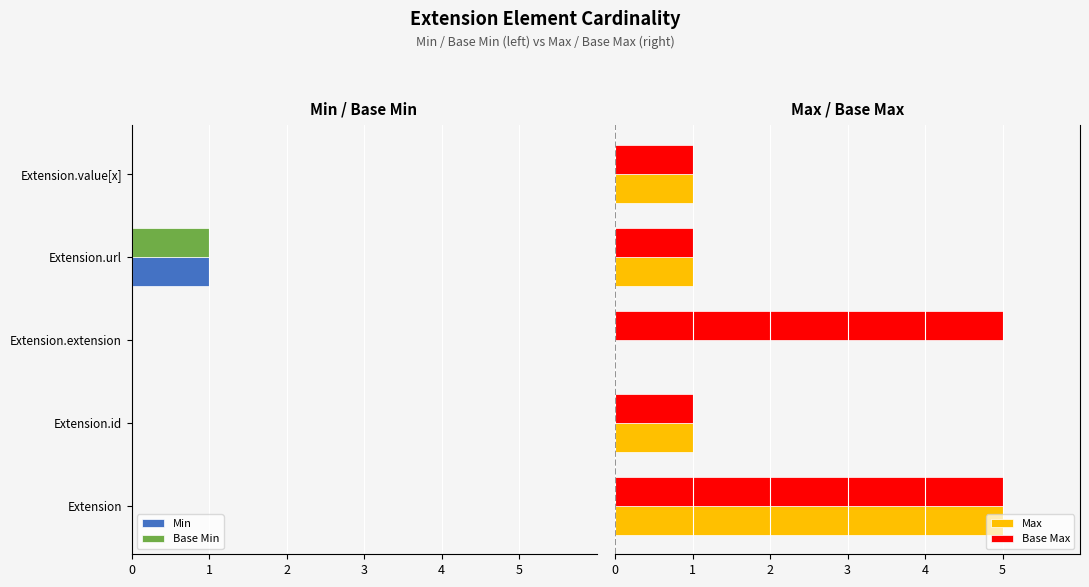

What is the sum of all Base Max values?

13